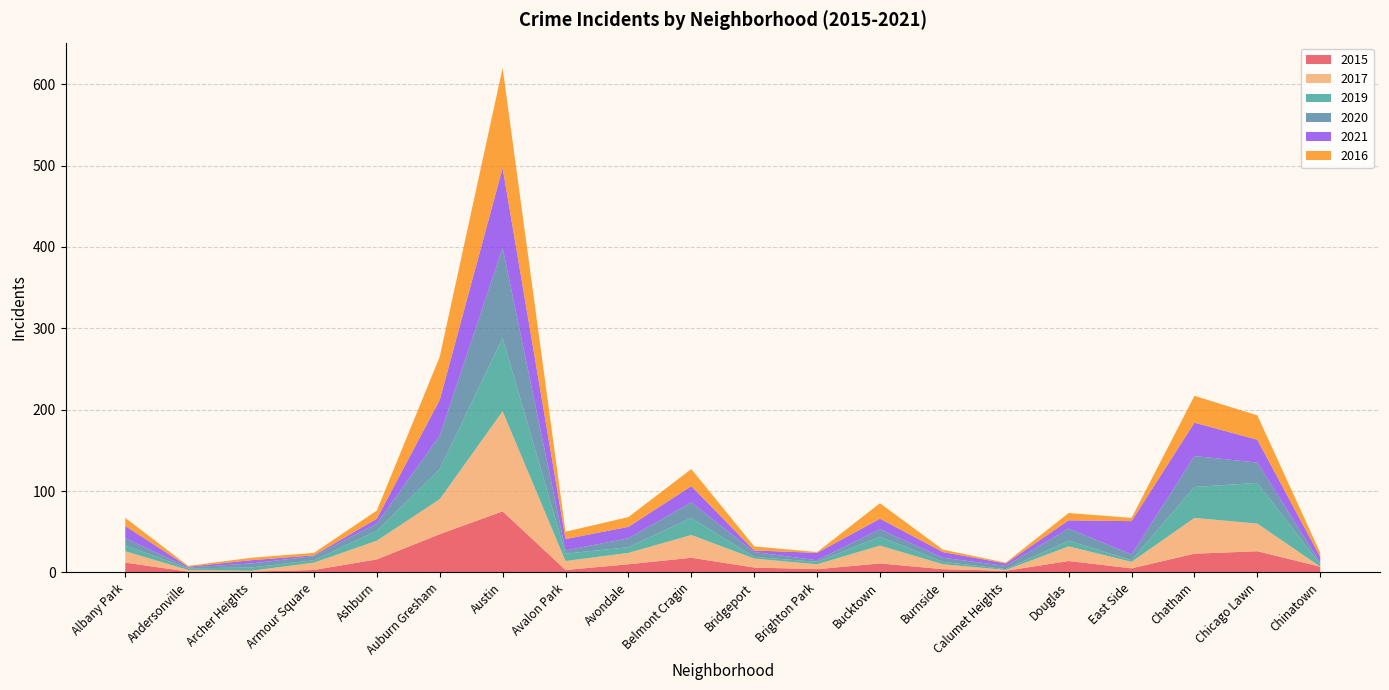

Reading left to right, transcribe all the data shown in this chart.

2015: Albany Park=12	Andersonville=1	Archer Heights=1	Armour Square=3	Ashburn=16	Auburn Gresham=47	Austin=75	Avalon Park=3	Avondale=10	Belmont Cragin=18	Bridgeport=6	Brighton Park=4	Bucktown=11	Burnside=4	Calumet Heights=2	Douglas=14	East Side=5	Chatham=23	Chicago Lawn=26	Chinatown=7
2017: Albany Park=14	Andersonville=2	Archer Heights=1	Armour Square=9	Ashburn=23	Auburn Gresham=43	Austin=123	Avalon Park=11	Avondale=14	Belmont Cragin=28	Bridgeport=11	Brighton Park=6	Bucktown=22	Burnside=6	Calumet Heights=1	Douglas=18	East Side=8	Chatham=44	Chicago Lawn=34	Chinatown=0
2019: Albany Park=7	Andersonville=2	Archer Heights=4	Armour Square=3	Ashburn=12	Auburn Gresham=37	Austin=90	Avalon Park=9	Avondale=7	Belmont Cragin=21	Bridgeport=2	Brighton Park=3	Bucktown=11	Burnside=3	Calumet Heights=1	Douglas=7	East Side=2	Chatham=38	Chicago Lawn=50	Chinatown=3
2020: Albany Park=9	Andersonville=1	Archer Heights=5	Armour Square=5	Ashburn=9	Auburn Gresham=41	Austin=111	Avalon Park=4	Avondale=11	Belmont Cragin=19	Bridgeport=6	Brighton Park=2	Bucktown=9	Burnside=5	Calumet Heights=4	Douglas=15	East Side=7	Chatham=38	Chicago Lawn=25	Chinatown=2
2021: Albany Park=15	Andersonville=1	Archer Heights=4	Armour Square=1	Ashburn=6	Auburn Gresham=44	Austin=98	Avalon Park=14	Avondale=14	Belmont Cragin=20	Bridgeport=2	Brighton Park=9	Bucktown=13	Burnside=7	Calumet Heights=3	Douglas=10	East Side=41	Chatham=41	Chicago Lawn=28	Chinatown=7
2016: Albany Park=10	Andersonville=1	Archer Heights=3	Armour Square=3	Ashburn=10	Auburn Gresham=53	Austin=123	Avalon Park=9	Avondale=12	Belmont Cragin=21	Bridgeport=5	Brighton Park=1	Bucktown=19	Burnside=3	Calumet Heights=1	Douglas=9	East Side=4	Chatham=33	Chicago Lawn=30	Chinatown=5